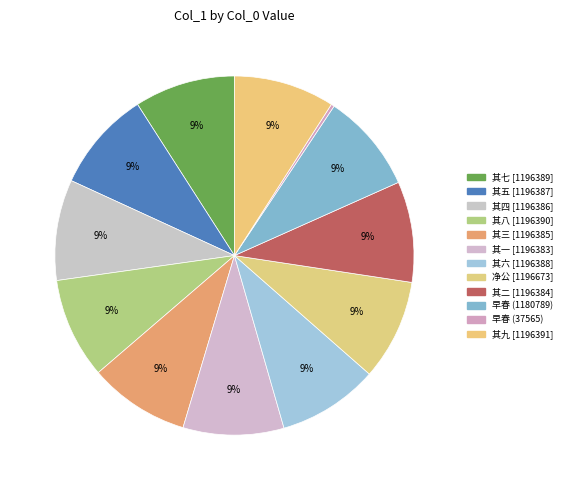

Count the number of slices in the pie.

12